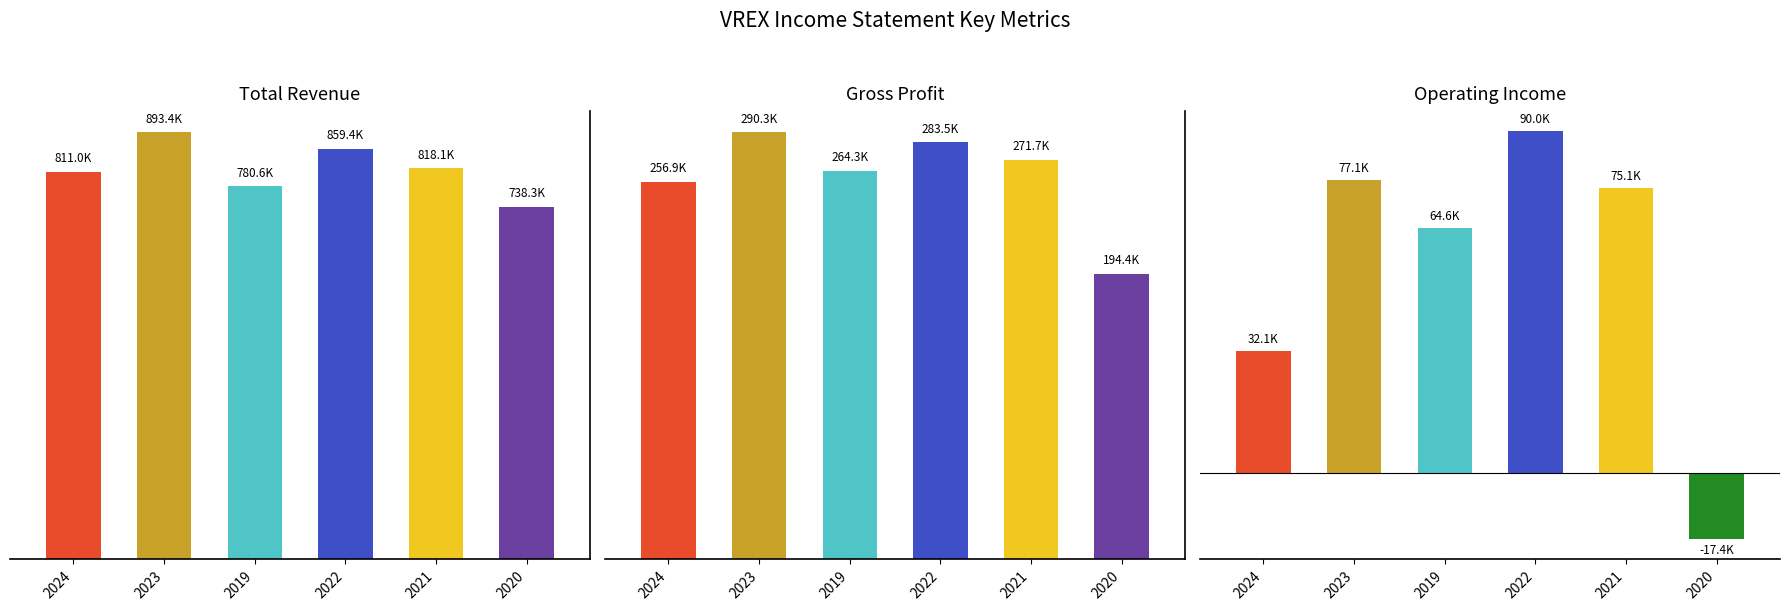

Reading right to left, list all the values displayed in this chart.

Total Revenue: 2020=738300	2021=818100	2022=859400	2019=780600	2023=893400	2024=811000
Gross Profit: 2020=194400	2021=271700	2022=283500	2019=264300	2023=290300	2024=256900
Operating Income: 2020=-17400	2021=75100	2022=90000	2019=64600	2023=77100	2024=32100